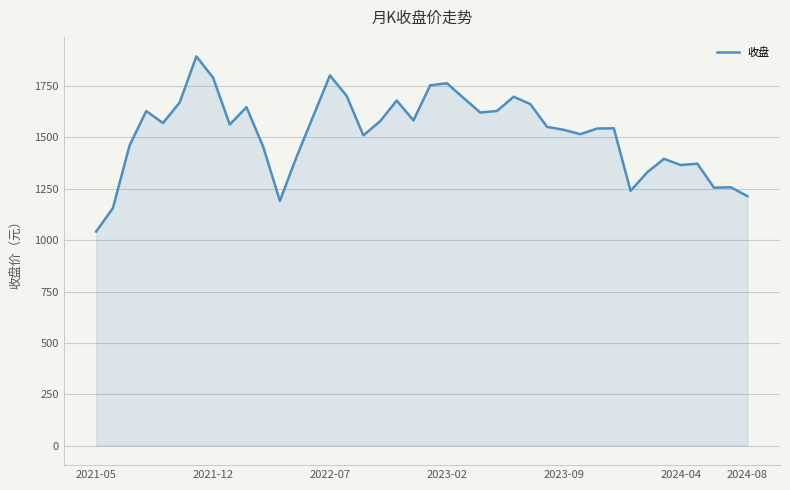

What is the minimum value shown in the chart?

1042.2